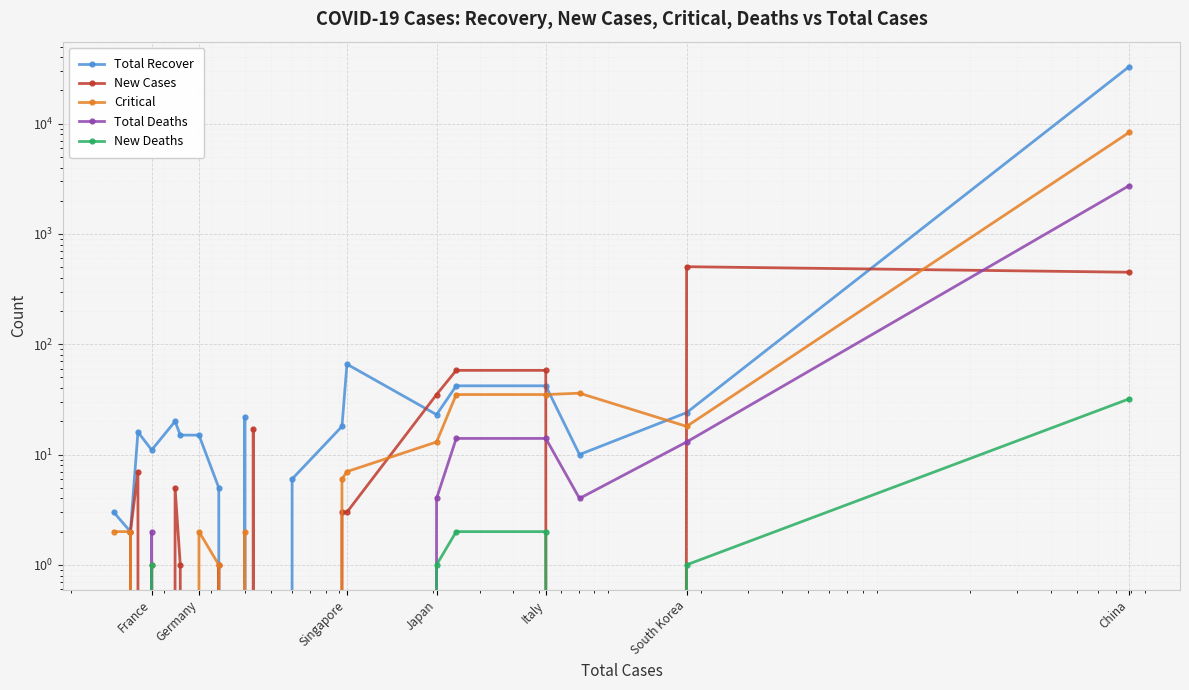

What is the difference between the maximum and minimum values in the Critical series?

8346